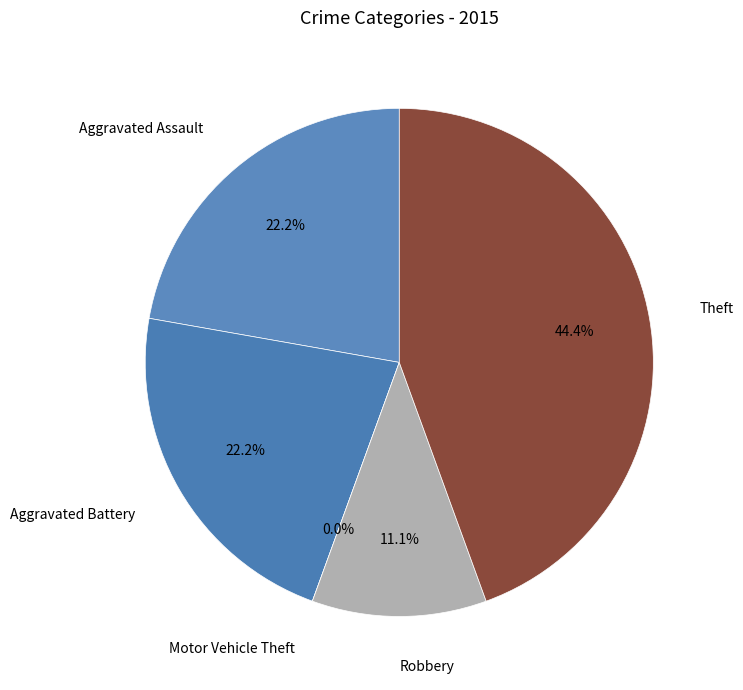

What is the largest slice in the pie chart?

Theft